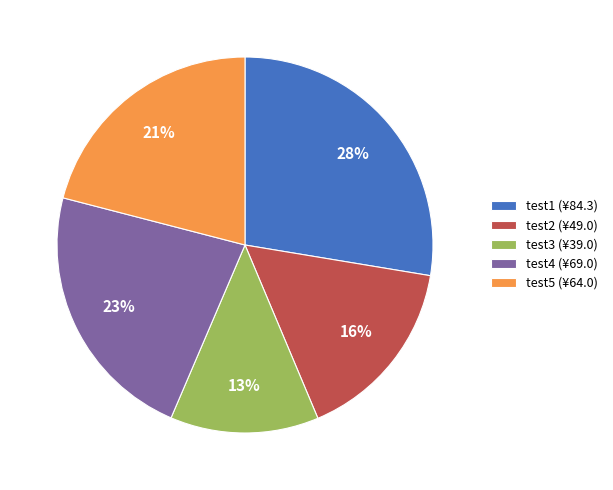

Rank the categories by value from highest to lowest.

test1, test4, test5, test2, test3